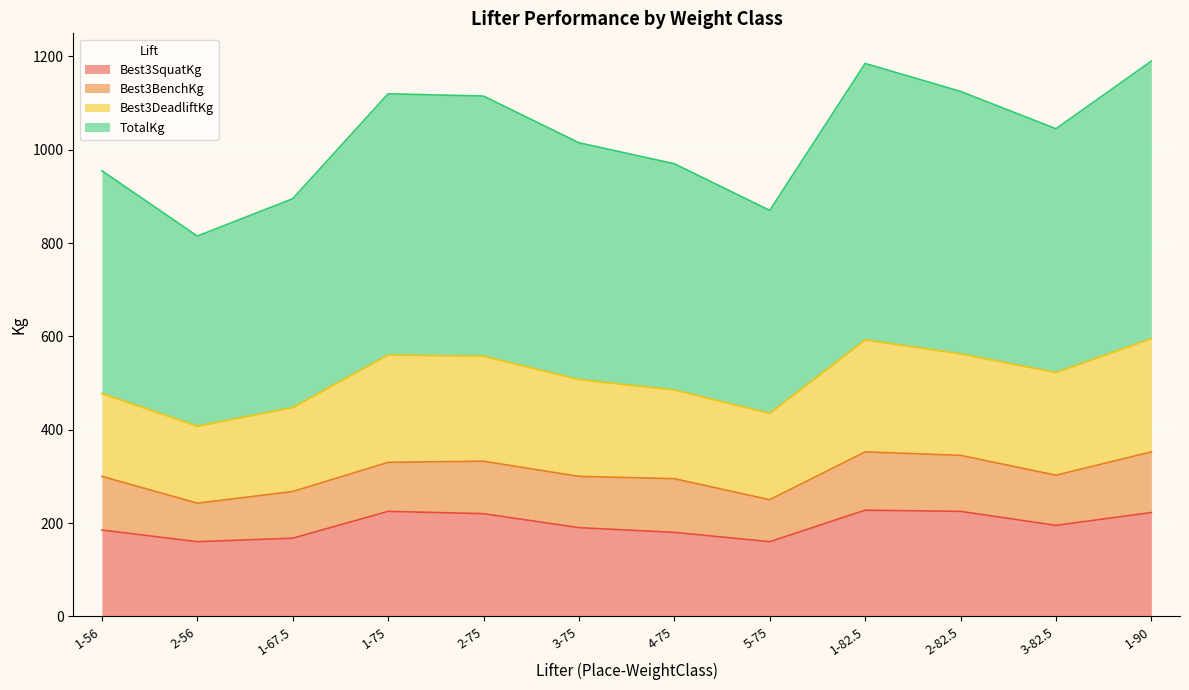

At which category is the sum across all series the highest?

1-82.5